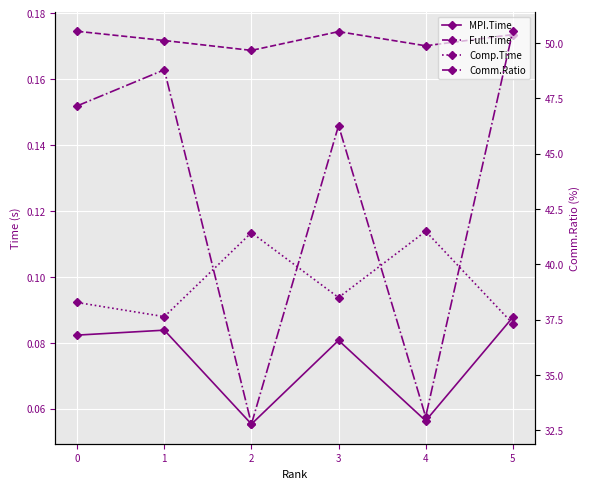

Reading right to left, extract all data points from this chart.

MPI.Time: 5=0.1	4=0.1	3=0.1	2=0.1	1=0.1	0=0.1
Full.Time: 5=0.2	4=0.2	3=0.2	2=0.2	1=0.2	0=0.2
Comp.Time: 5=0.1	4=0.1	3=0.1	2=0.1	1=0.1	0=0.1
Comm.Ratio: 5=50.5	4=33.1	3=46.3	2=32.8	1=48.8	0=47.2